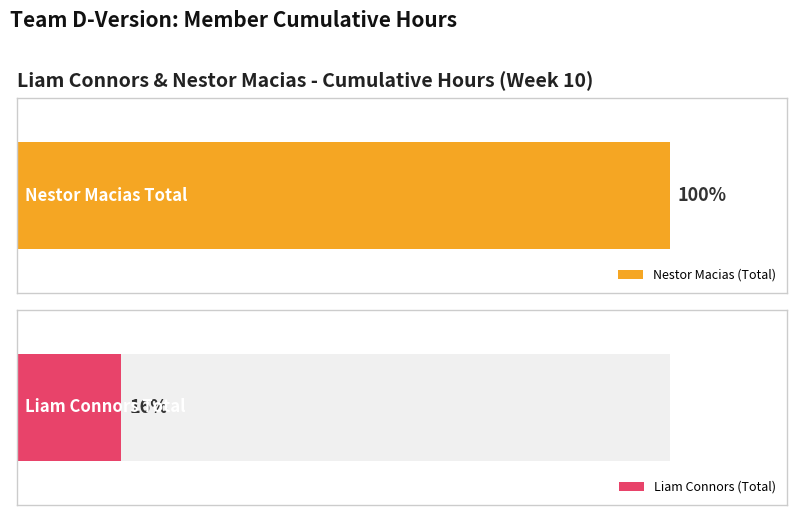

Is it true that Nestor Macias (Total) equals 39 at Week 5?

False